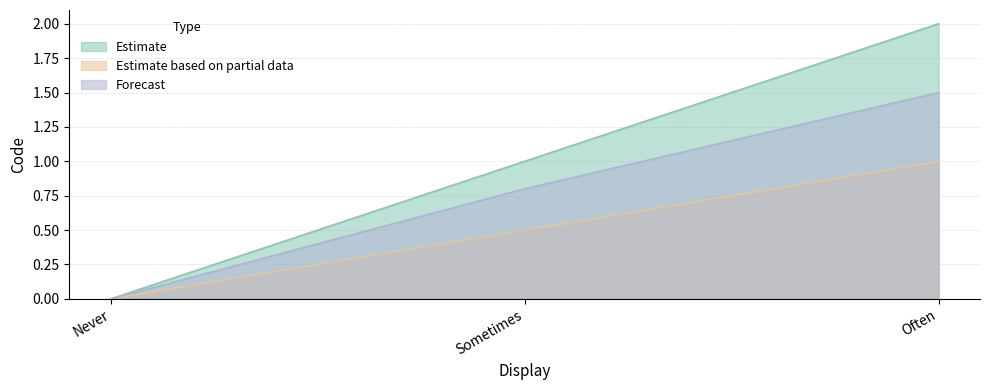

What is the value of the Estimate based on partial data point at the 2nd from the left?

0.5